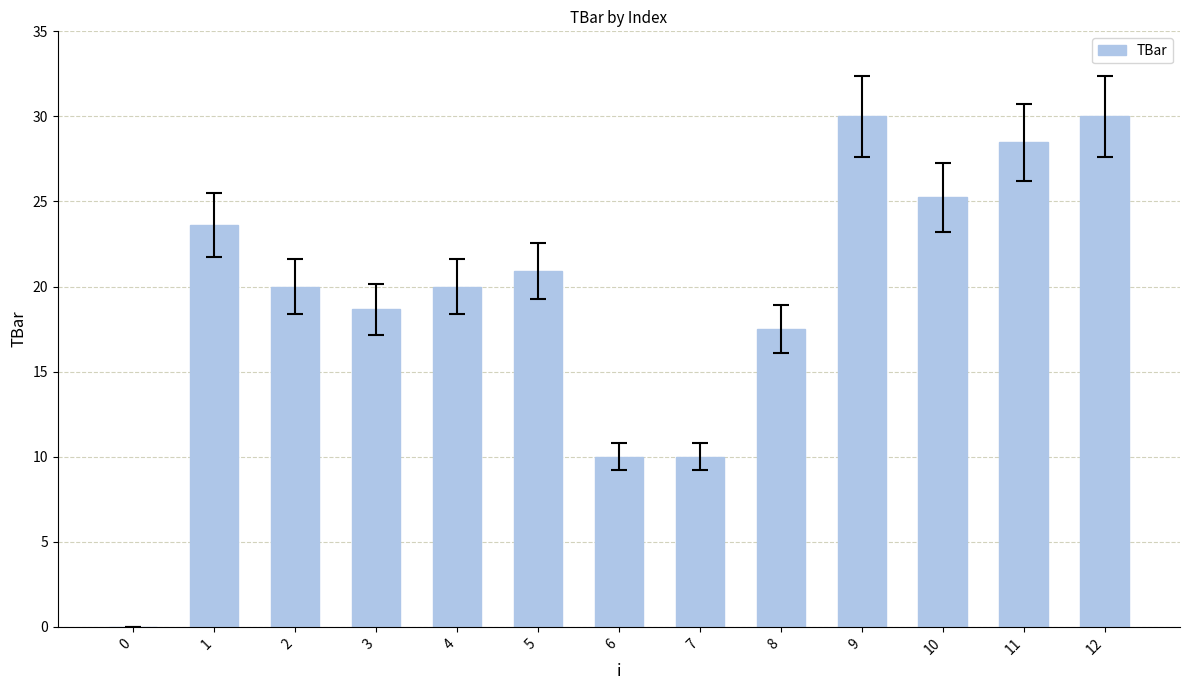

Reading right to left, transcribe all the data shown in this chart.

12=30.0	11=28.5	10=25.2	9=30.0	8=17.5	7=10.0	6=10.0	5=20.9	4=20.0	3=18.7	2=20.0	1=23.6	0=0.0